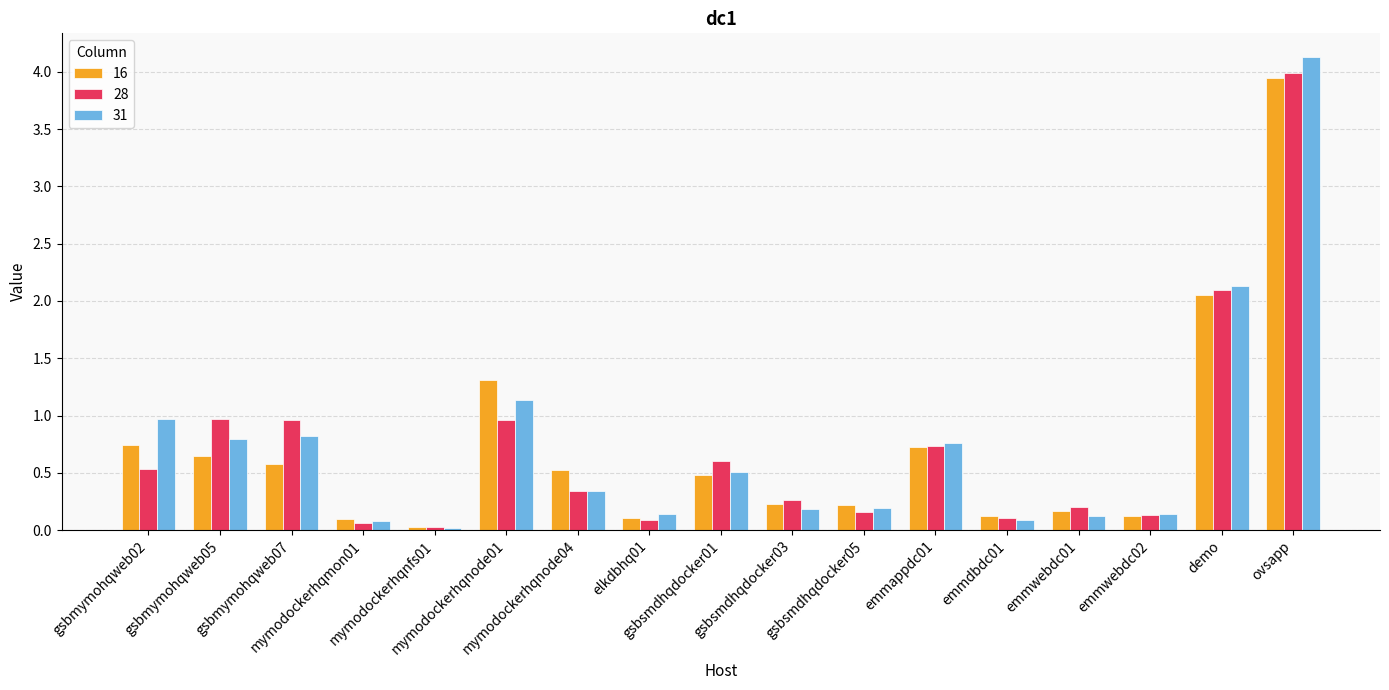

Which category has the lowest value across all series?

mymodockerhqnfs01